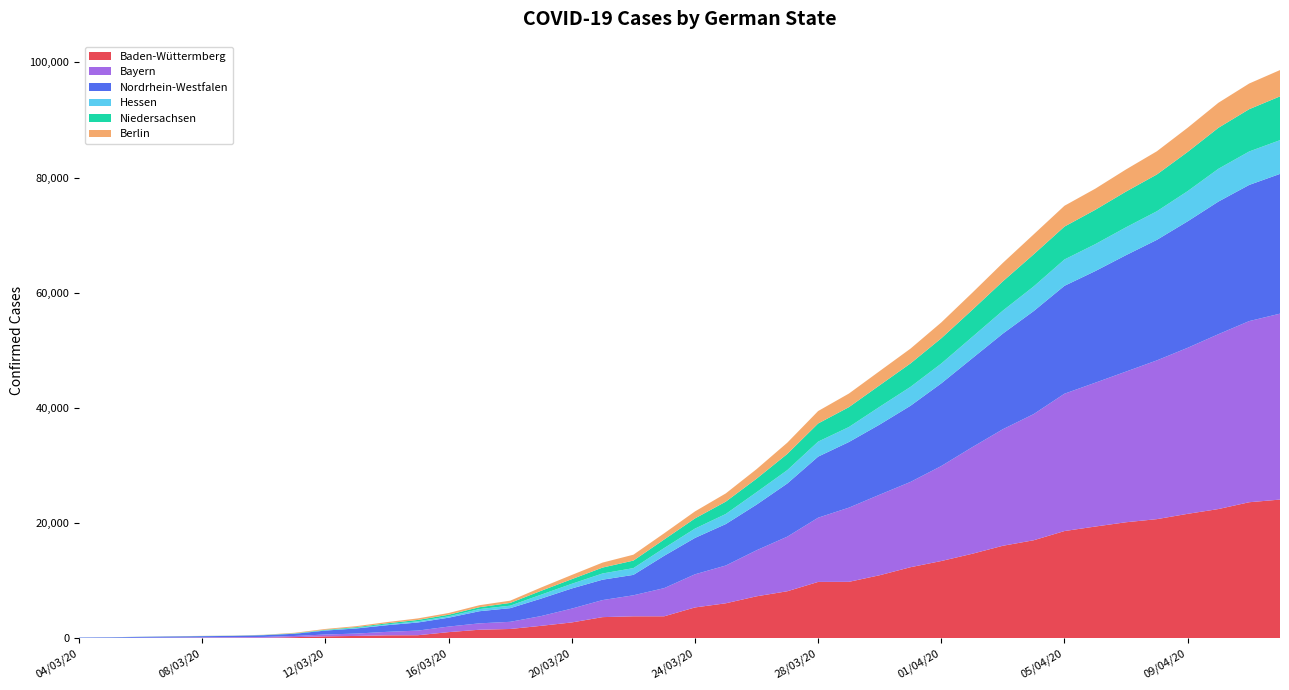

Reading left to right, extract all data points from this chart.

Baden-Wüttermberg: 04/03/20=18	05/03/20=25	06/03/20=46	07/03/20=54	08/03/20=82	09/03/20=85	10/03/20=92	11/03/20=190	12/03/20=331	13/03/20=401	14/03/20=506	15/03/20=524	16/03/20=1062	17/03/20=1479	18/03/20=1609	19/03/20=2155	20/03/20=2746	21/03/20=3668	22/03/20=3807	23/03/20=3811	24/03/20=5348	25/03/20=6069	26/03/20=7283	27/03/20=8161	28/03/20=9781	29/03/20=9794	30/03/20=10943	31/03/20=12334	01/04/20=13410	02/04/20=14662	03/04/20=16059	04/04/20=17014	05/04/20=18614	06/04/20=19395	07/04/20=20141	08/04/20=20680	09/04/20=21603	10/04/20=22433	11/04/20=23617	12/04/20=24078
Bayern: 04/03/20=28	05/03/20=32	06/03/20=46	07/03/20=59	08/03/20=75	09/03/20=96	10/03/20=136	11/03/20=207	12/03/20=317	13/03/20=412	14/03/20=605	15/03/20=804	16/03/20=965	17/03/20=1109	18/03/20=1243	19/03/20=1692	20/03/20=2401	21/03/20=2960	22/03/20=3650	23/03/20=4892	24/03/20=5754	25/03/20=6558	26/03/20=7993	27/03/20=9481	28/03/20=11150	29/03/20=12881	30/03/20=13989	31/03/20=14810	01/04/20=16497	02/04/20=18496	03/04/20=20237	04/04/20=21908	05/04/20=23846	06/04/20=24974	07/04/20=26163	08/04/20=27564	09/04/20=28827	10/04/20=30363	11/04/20=31453	12/04/20=32282
Nordrhein-Westfalen: 04/03/20=76	05/03/20=98	06/03/20=148	07/03/20=197	08/03/20=207	09/03/20=227	10/03/20=303	11/03/20=384	12/03/20=688	13/03/20=887	14/03/20=1154	15/03/20=1407	16/03/20=1541	17/03/20=2105	18/03/20=2372	19/03/20=3033	20/03/20=3497	21/03/20=3542	22/03/20=3545	23/03/20=5615	24/03/20=6318	25/03/20=7197	26/03/20=7924	27/03/20=9235	28/03/20=10607	29/03/20=11400	30/03/20=12178	31/03/20=13225	01/04/20=14351	02/04/20=15427	03/04/20=16606	04/04/20=17885	05/04/20=18735	06/04/20=19384	07/04/20=20220	08/04/20=20929	09/04/20=21961	10/04/20=23028	11/04/20=23644	12/04/20=24267
Hessen: 04/03/20=12	05/03/20=12	06/03/20=13	07/03/20=14	08/03/20=17	09/03/20=17	10/03/20=18	11/03/20=28	12/03/20=59	13/03/20=94	14/03/20=141	15/03/20=207	16/03/20=241	17/03/20=373	18/03/20=432	19/03/20=682	20/03/20=813	21/03/20=1080	22/03/20=1175	23/03/20=1347	24/03/20=1620	25/03/20=1754	26/03/20=2157	27/03/20=2323	28/03/20=2604	29/03/20=2605	30/03/20=3091	31/03/20=3283	01/04/20=3445	02/04/20=3707	03/04/20=3993	04/04/20=4279	05/04/20=4575	06/04/20=4674	07/04/20=4837	08/04/20=4965	09/04/20=5242	10/04/20=5694	11/04/20=5808	12/04/20=5859
Niedersachsen: 04/03/20=1	05/03/20=4	06/03/20=10	07/03/20=14	08/03/20=14	09/03/20=16	10/03/20=24	11/03/20=52	12/03/20=81	13/03/20=134	14/03/20=187	15/03/20=238	16/03/20=272	17/03/20=325	18/03/20=478	19/03/20=669	20/03/20=803	21/03/20=1023	22/03/20=1306	23/03/20=1483	24/03/20=1764	25/03/20=2140	26/03/20=2347	27/03/20=2810	28/03/20=3150	29/03/20=3450	30/03/20=3732	31/03/20=4063	01/04/20=4382	02/04/20=4695	03/04/20=5081	04/04/20=5571	05/04/20=5712	06/04/20=5960	07/04/20=6200	08/04/20=6385	09/04/20=6804	10/04/20=7114	11/04/20=7343	12/04/20=7602
Berlin: 04/03/20=4	05/03/20=6	06/03/20=11	07/03/20=18	08/03/20=18	09/03/20=28	10/03/20=31	11/03/20=90	12/03/20=137	13/03/20=174	14/03/20=216	15/03/20=265	16/03/20=300	17/03/20=345	18/03/20=391	19/03/20=573	20/03/20=731	21/03/20=866	22/03/20=1024	23/03/20=1077	24/03/20=1220	25/03/20=1428	26/03/20=1656	27/03/20=1955	28/03/20=2161	29/03/20=2360	30/03/20=2464	31/03/20=2575	01/04/20=2754	02/04/20=2970	03/04/20=3202	04/04/20=3471	05/04/20=3613	06/04/20=3670	07/04/20=3845	08/04/20=4028	09/04/20=4202	10/04/20=4349	11/04/20=4458	12/04/20=4567